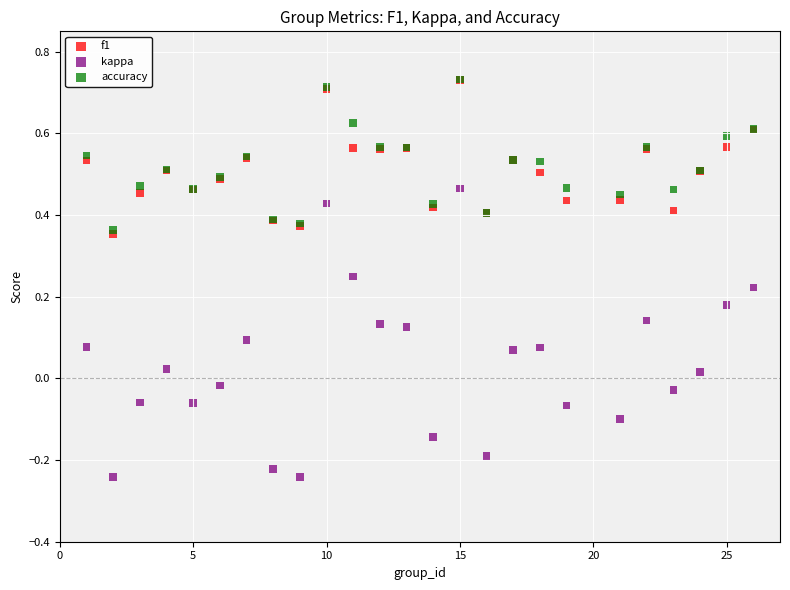

Which series reaches the minimum Y coordinate?

kappa